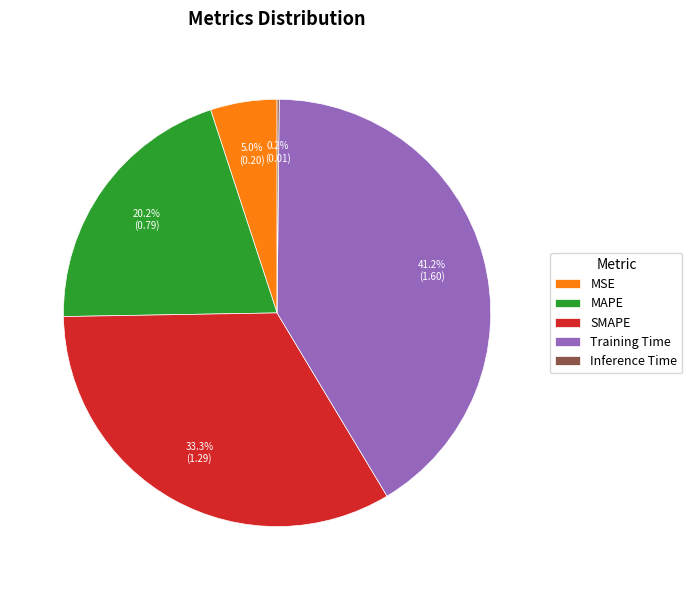

What percentage is the MAPE slice, to the nearest percent?

20%